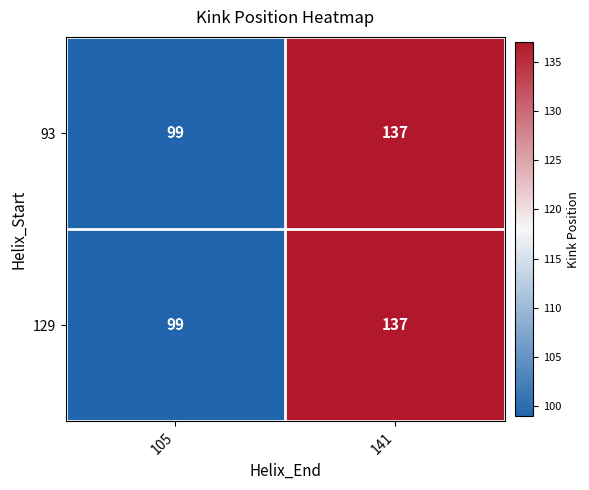

Rank the categories by 129 value from highest to lowest.

141, 105